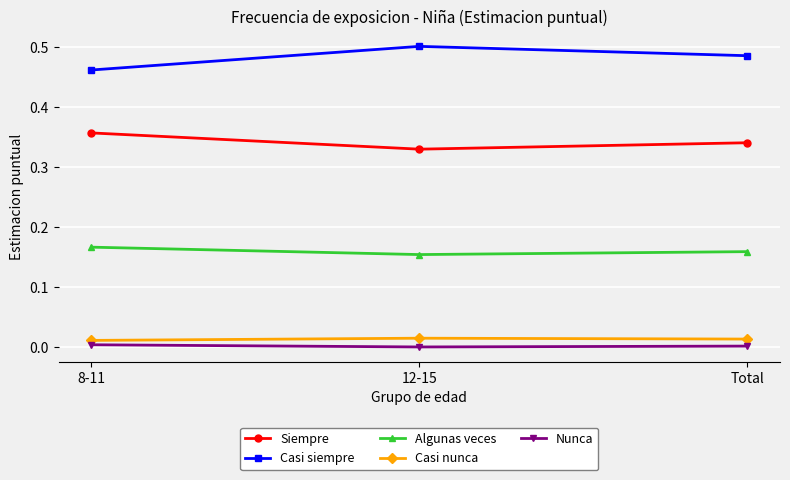

At which label does Siempre reach its peak?

8-11